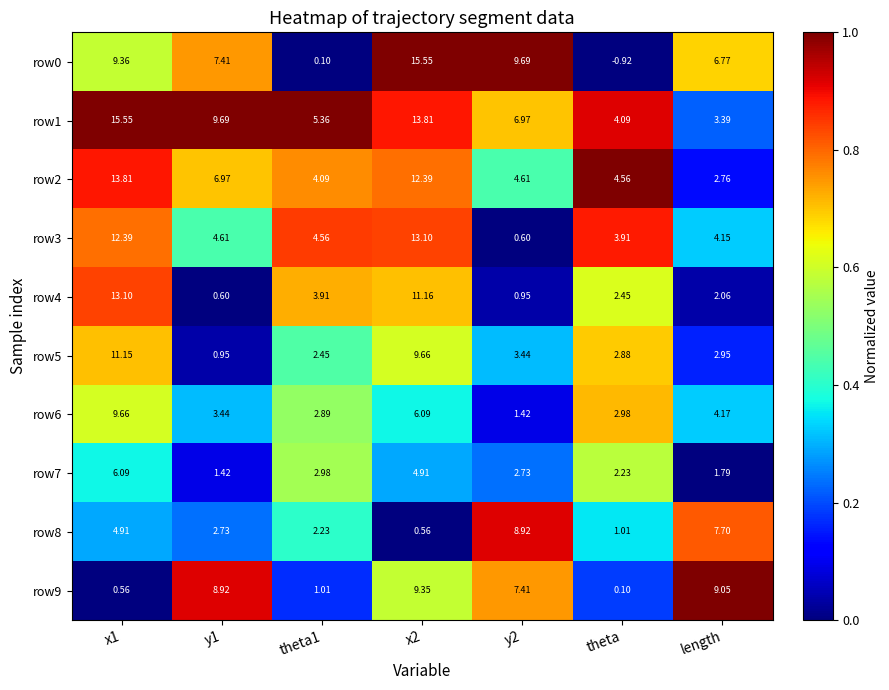

Is the value of row5 at theta1 greater than the value of row9 at length?

No